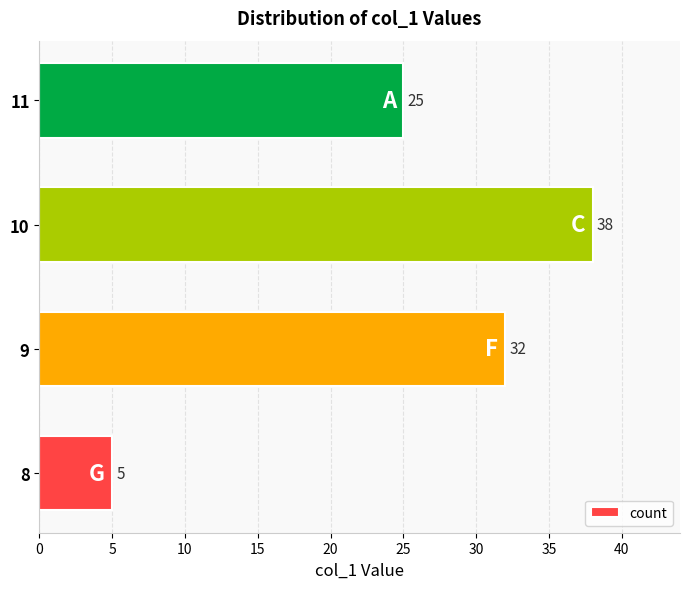

The value at 8 is 5. True or false?

True